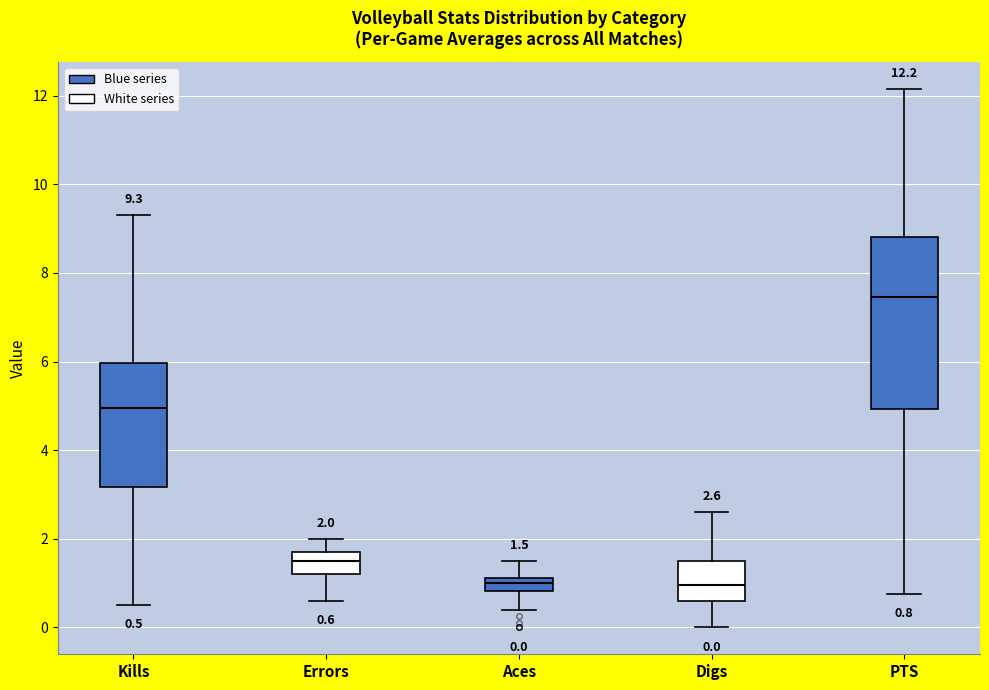

Which box has the highest median line?

PTS